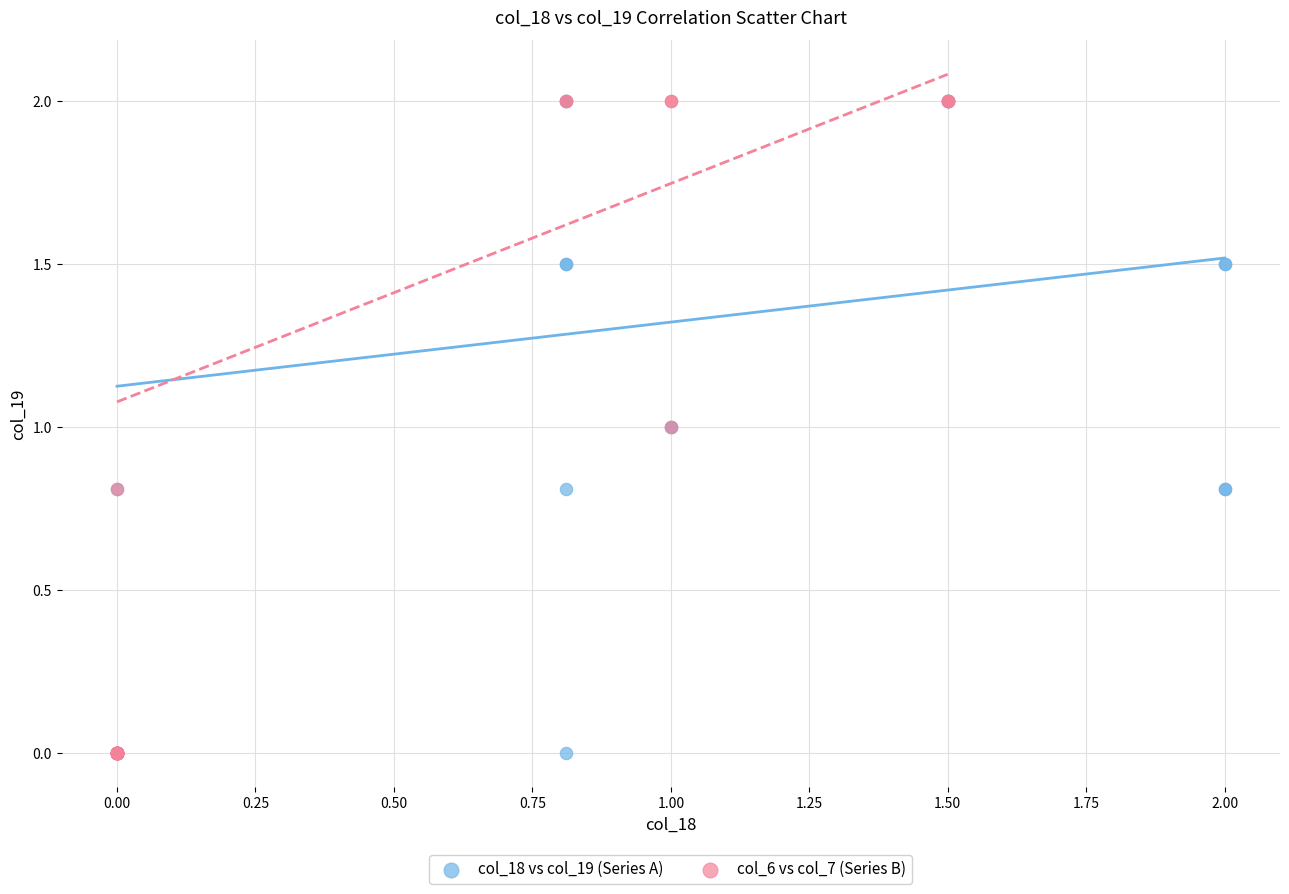

What are all the series names shown in the legend?

col_18 vs col_19 (Series A), col_6 vs col_7 (Series B)